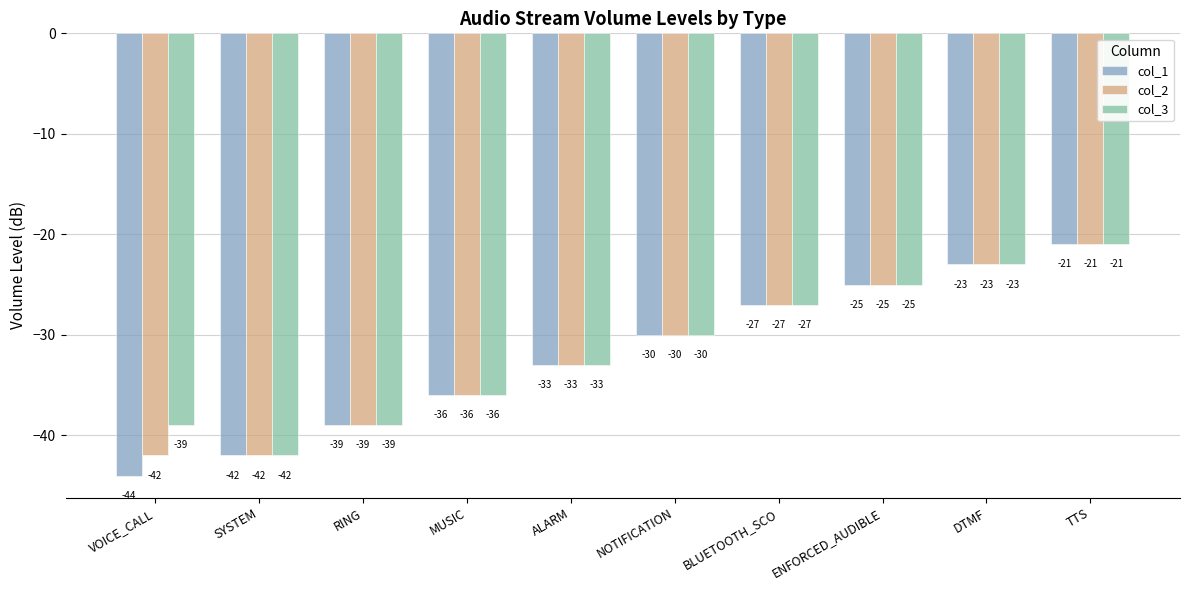

What is the difference between the col_1 values at TTS and NOTIFICATION?

9